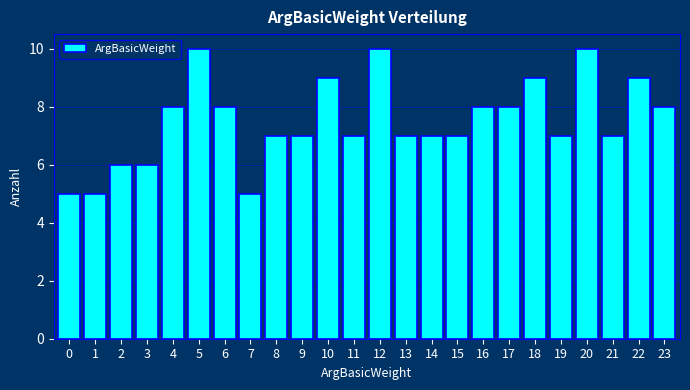

Reading left to right, extract all data points from this chart.

5	5	6	6	8	10	8	5	7	7	9	7	10	7	7	7	8	8	9	7	10	7	9	8